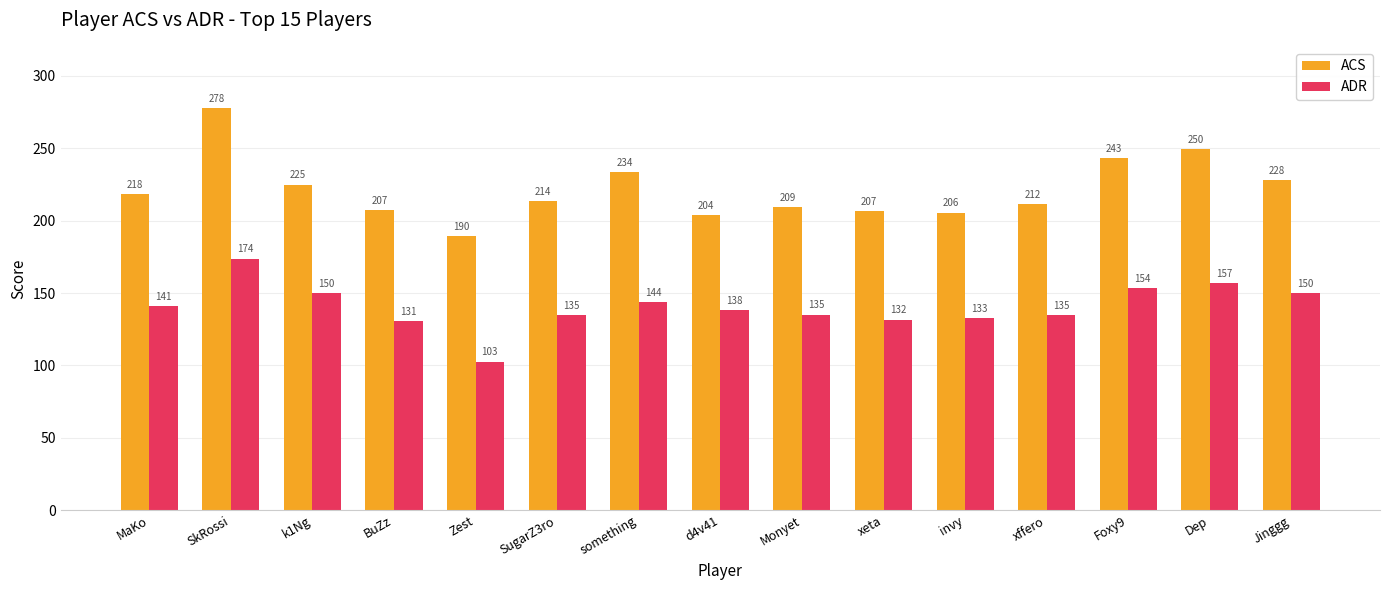

At which label does ACS first exceed 213?

MaKo